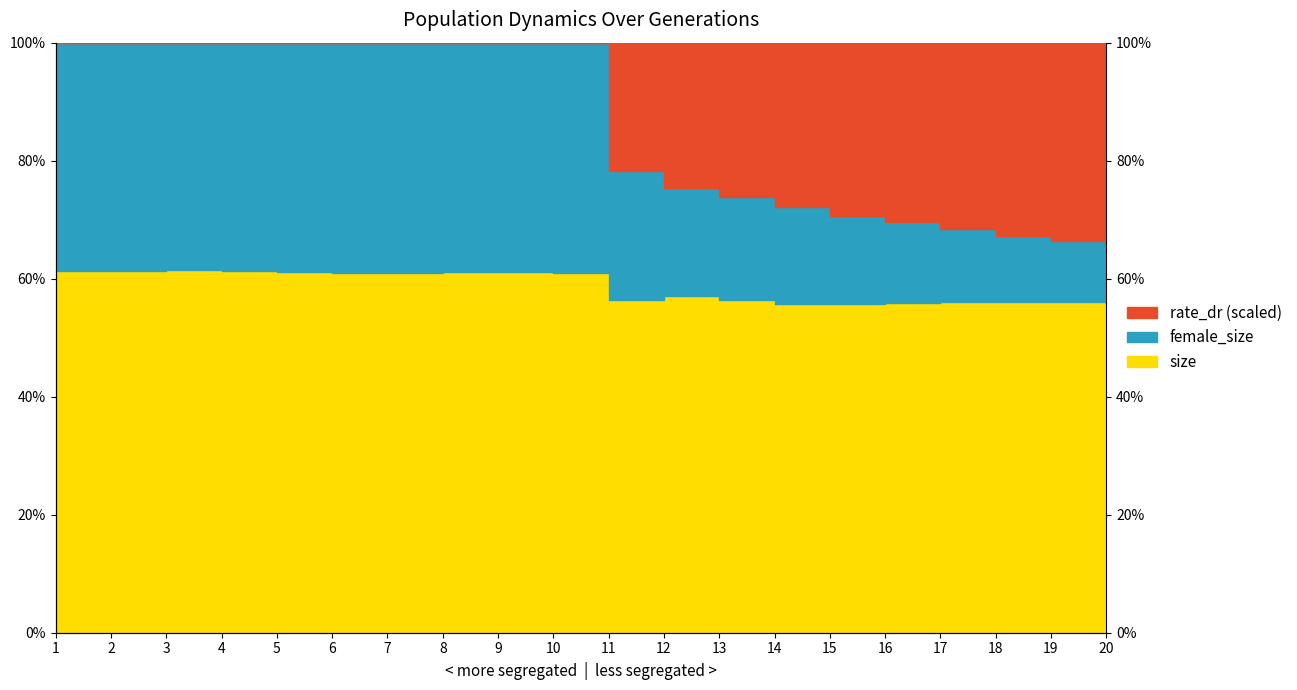

How many data points does each series have?

20